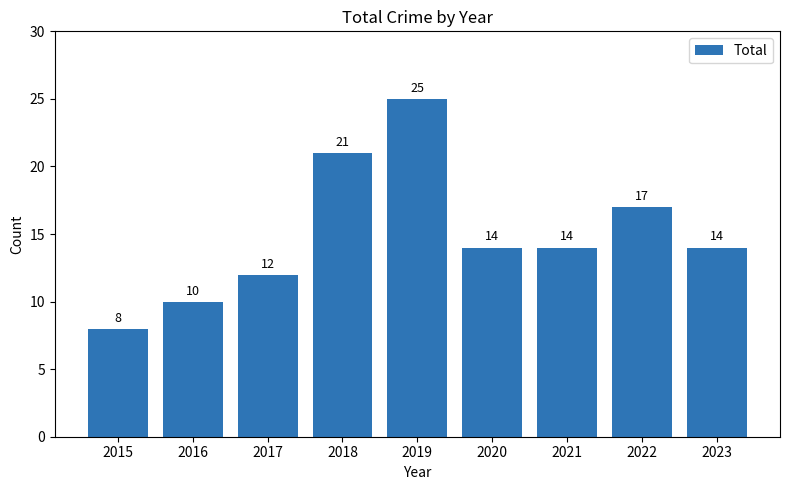

Reading right to left, extract all data points from this chart.

14	17	14	14	25	21	12	10	8